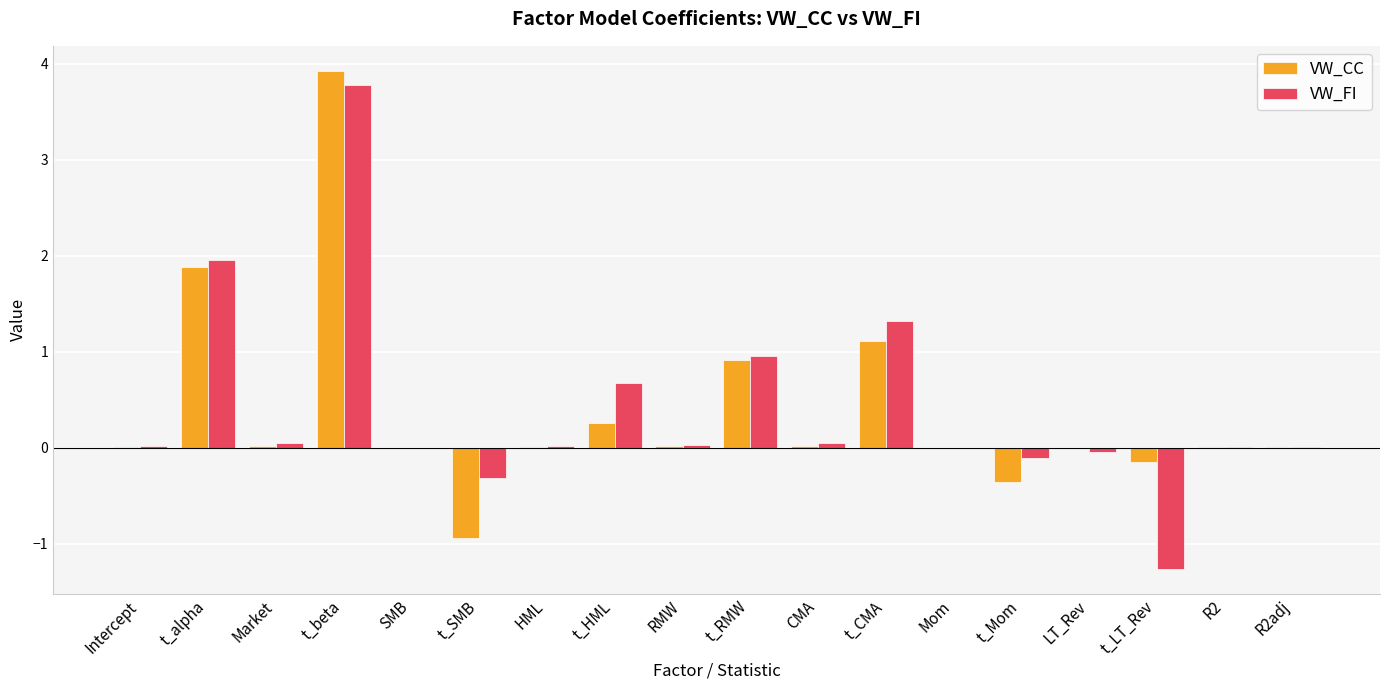

Which category has the highest value in the VW_CC series?

t_beta